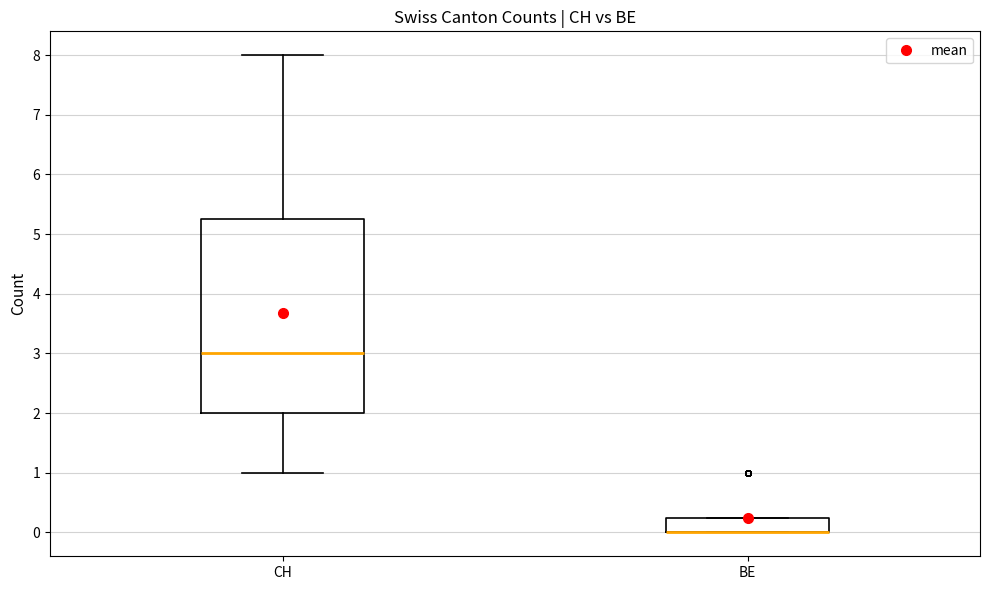

Where is the upper edge of the box for BE on the y-axis? The values are not printed on the chart, so give them approximately, as read against the axis.

0.3